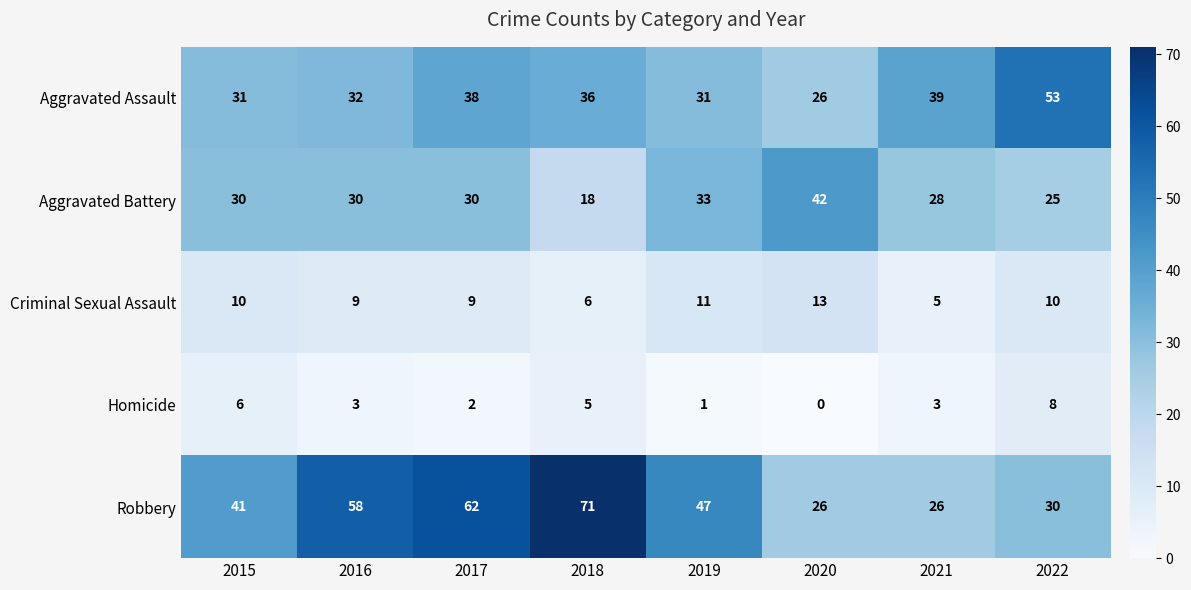

What is the difference between the Robbery values at 2021 and 2018?

45